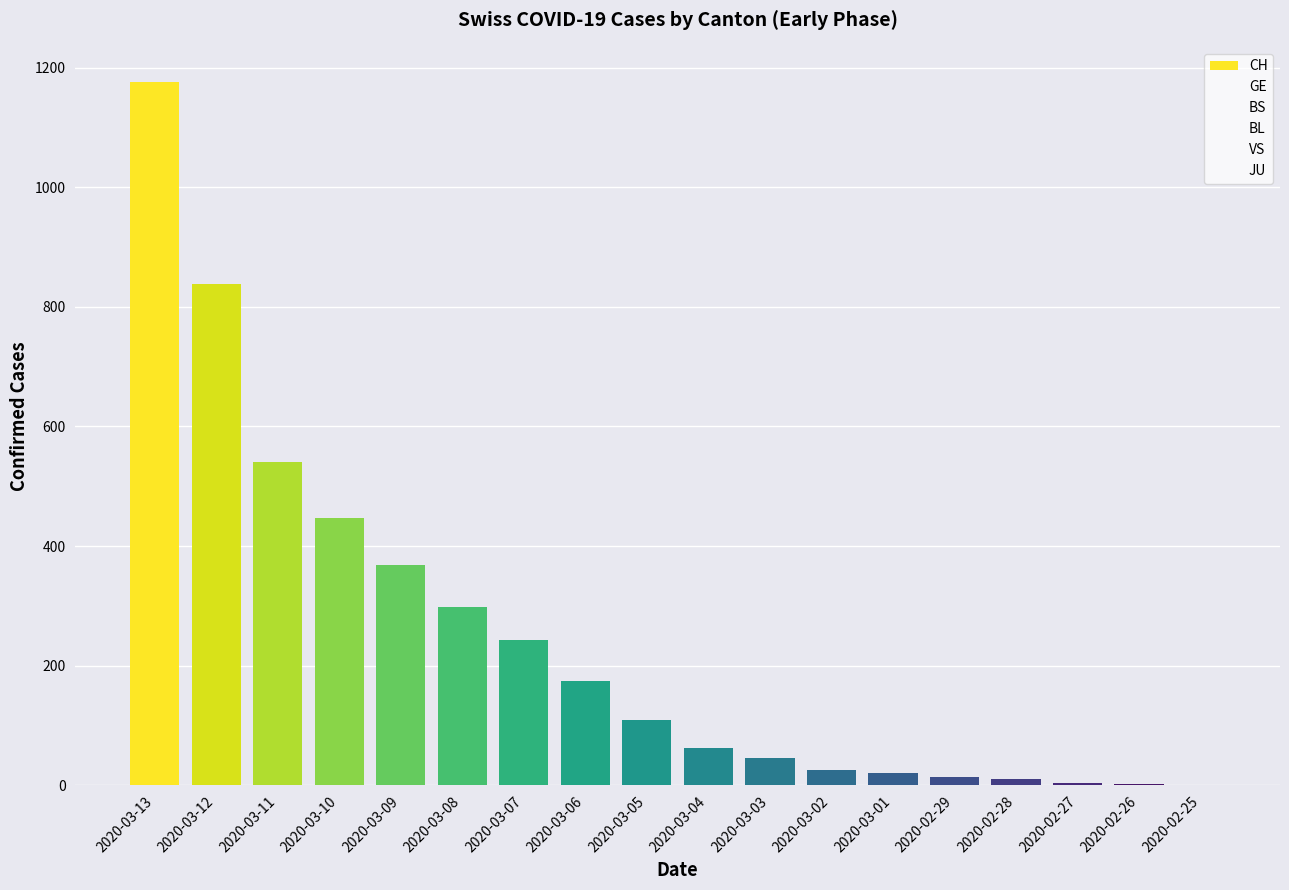

How many data points does each series have?

18